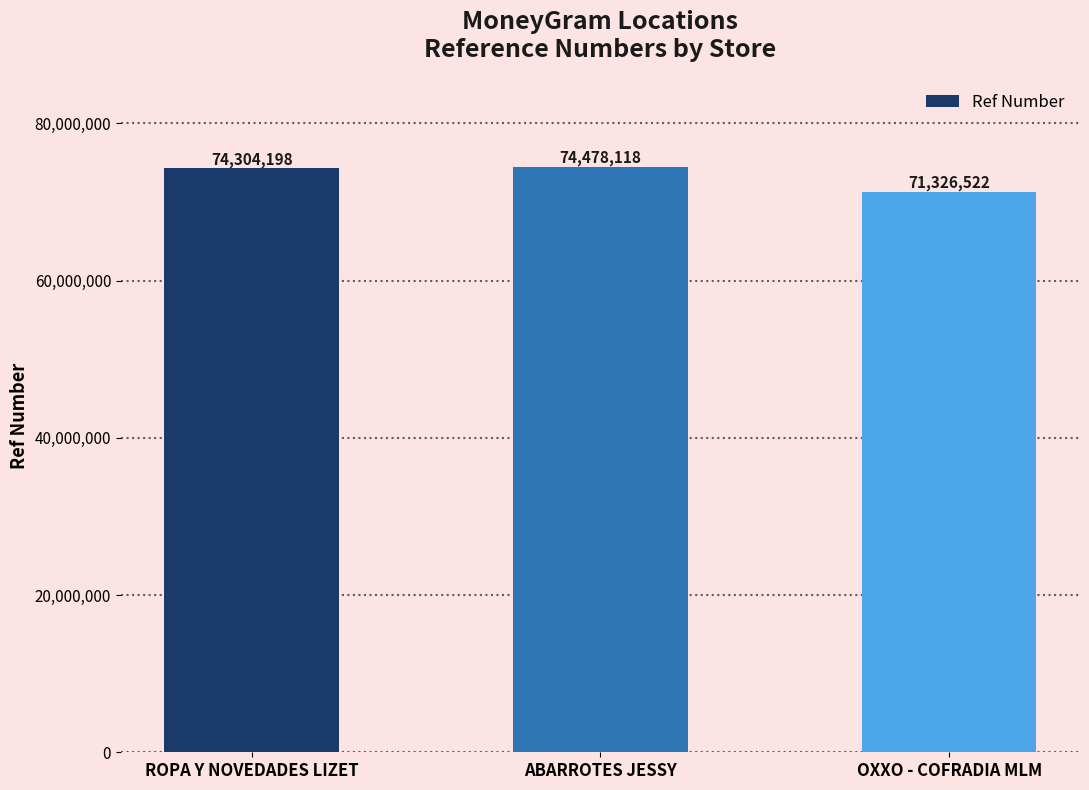

Reading left to right, what are all the values shown in this chart?

74304198	74478118	71326522